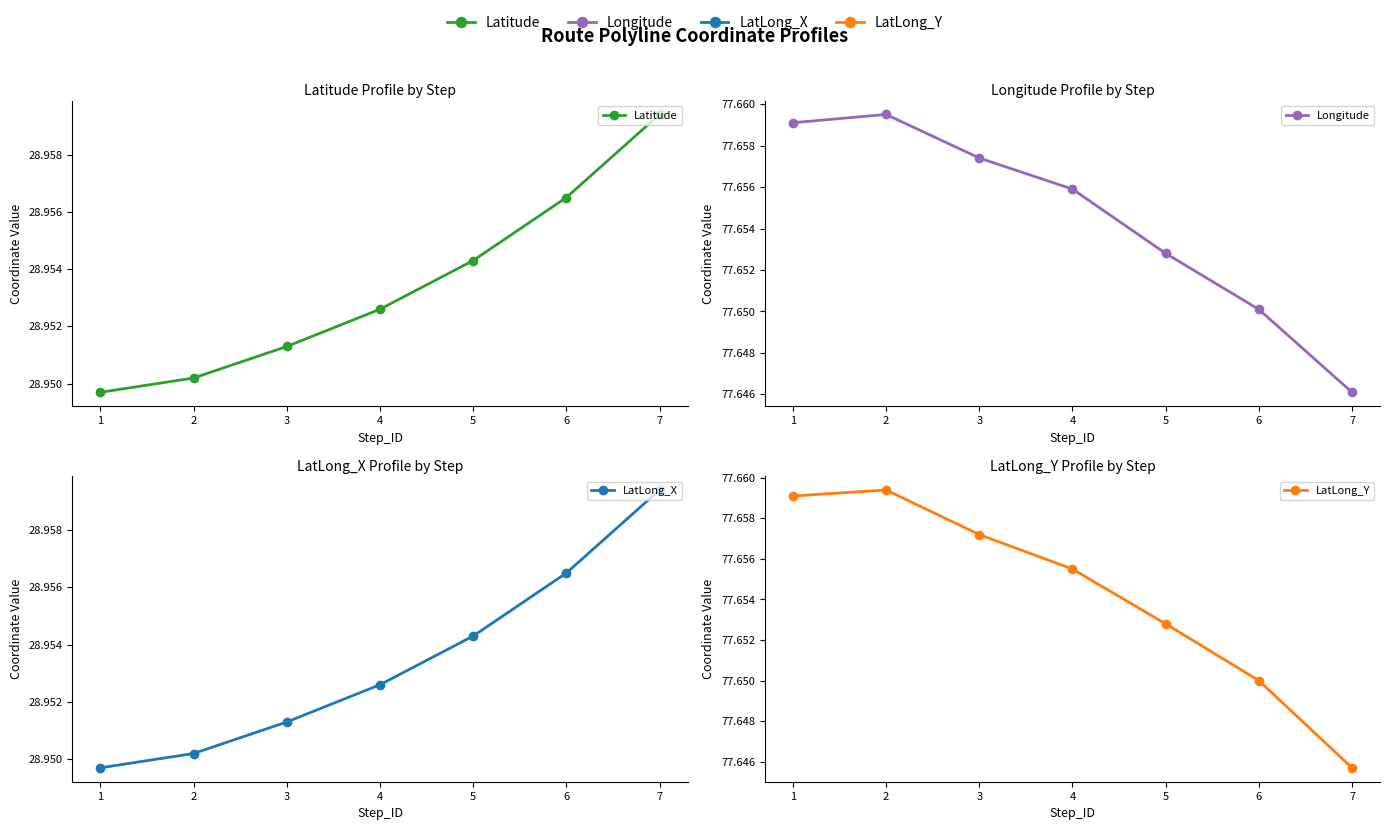

At which category does the chart reach its peak across all series?

2